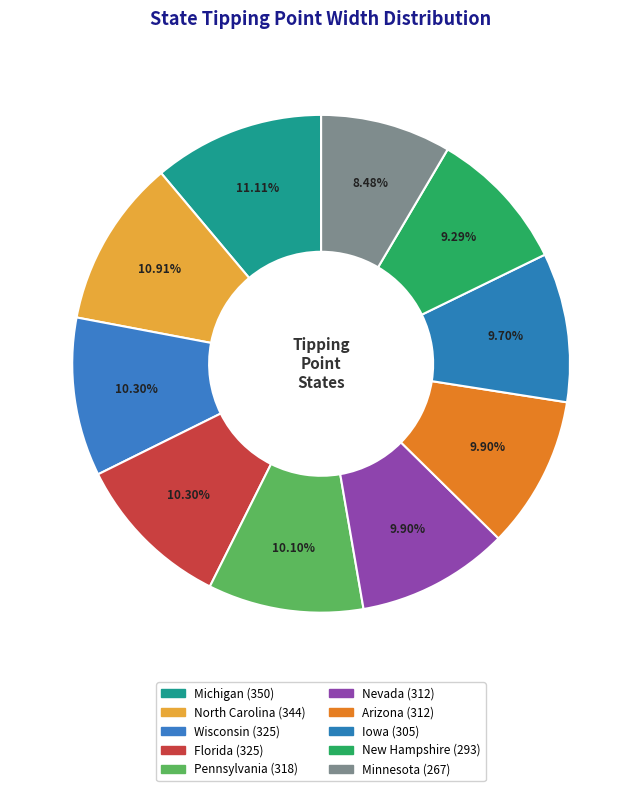

How many slices are in this pie chart?

10